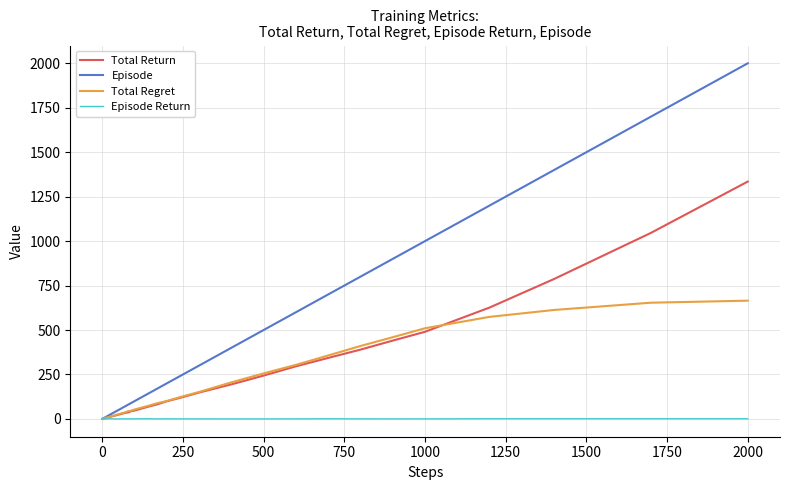

List the series in order of their peak value, lowest first.

Episode Return, Total Regret, Total Return, Episode